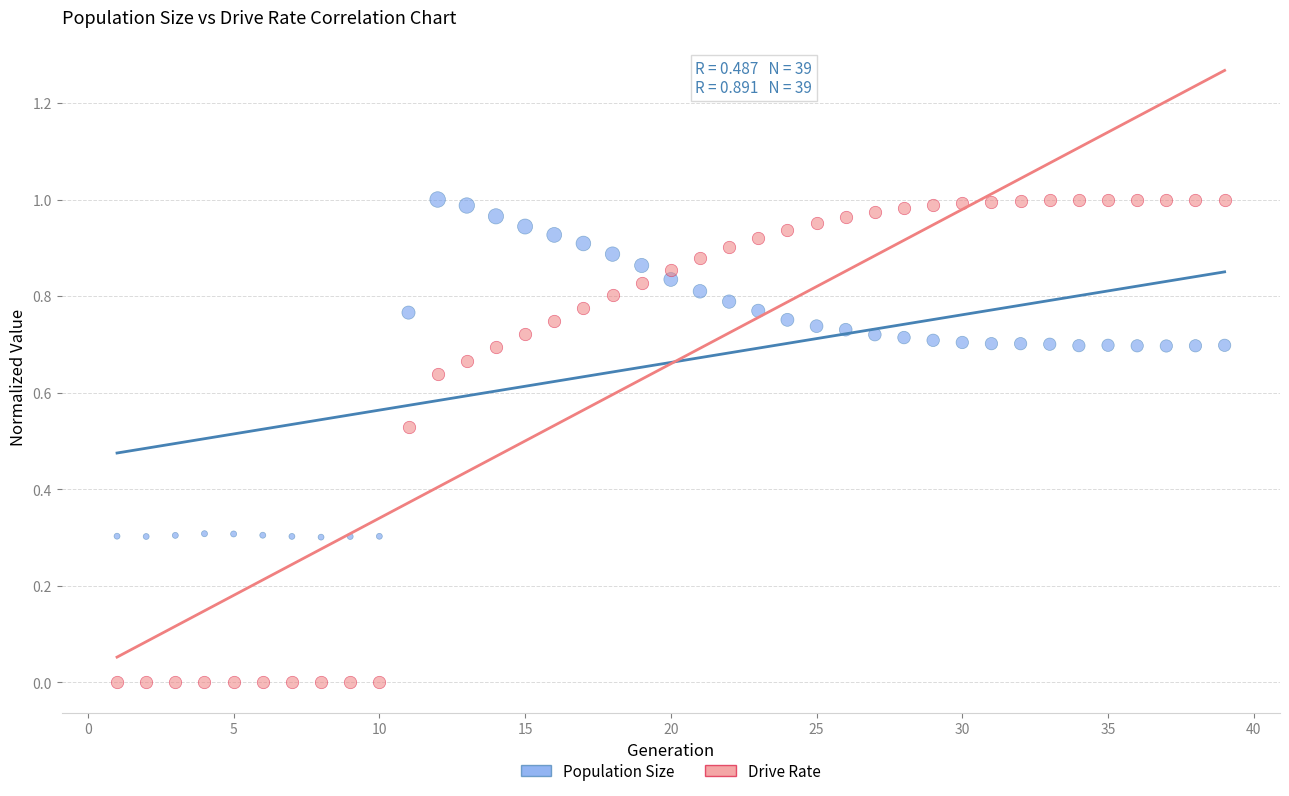

Across all data points, what is the range of X values (max minus min)?

38.0